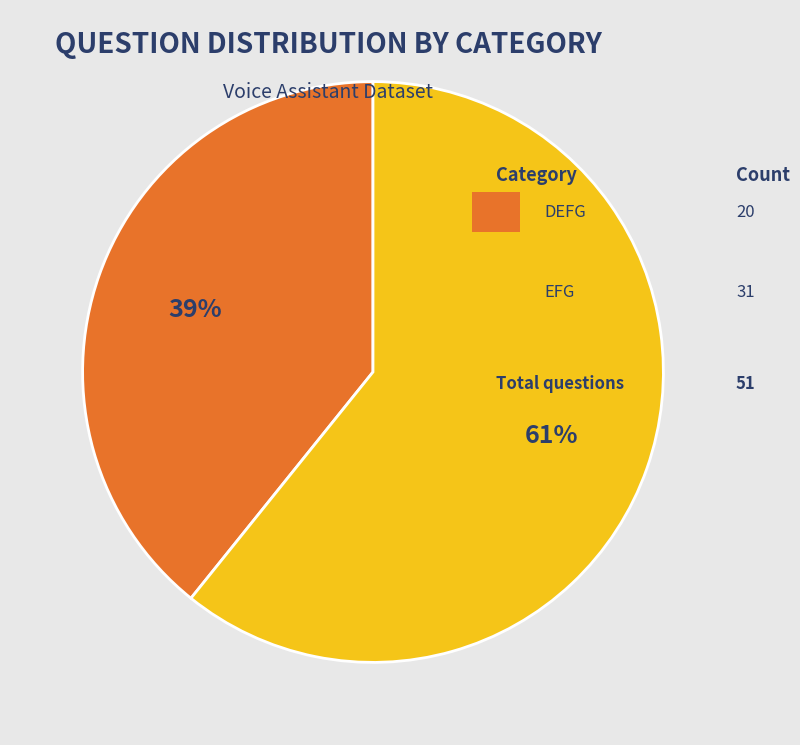

Does any single category account for the majority?

Yes